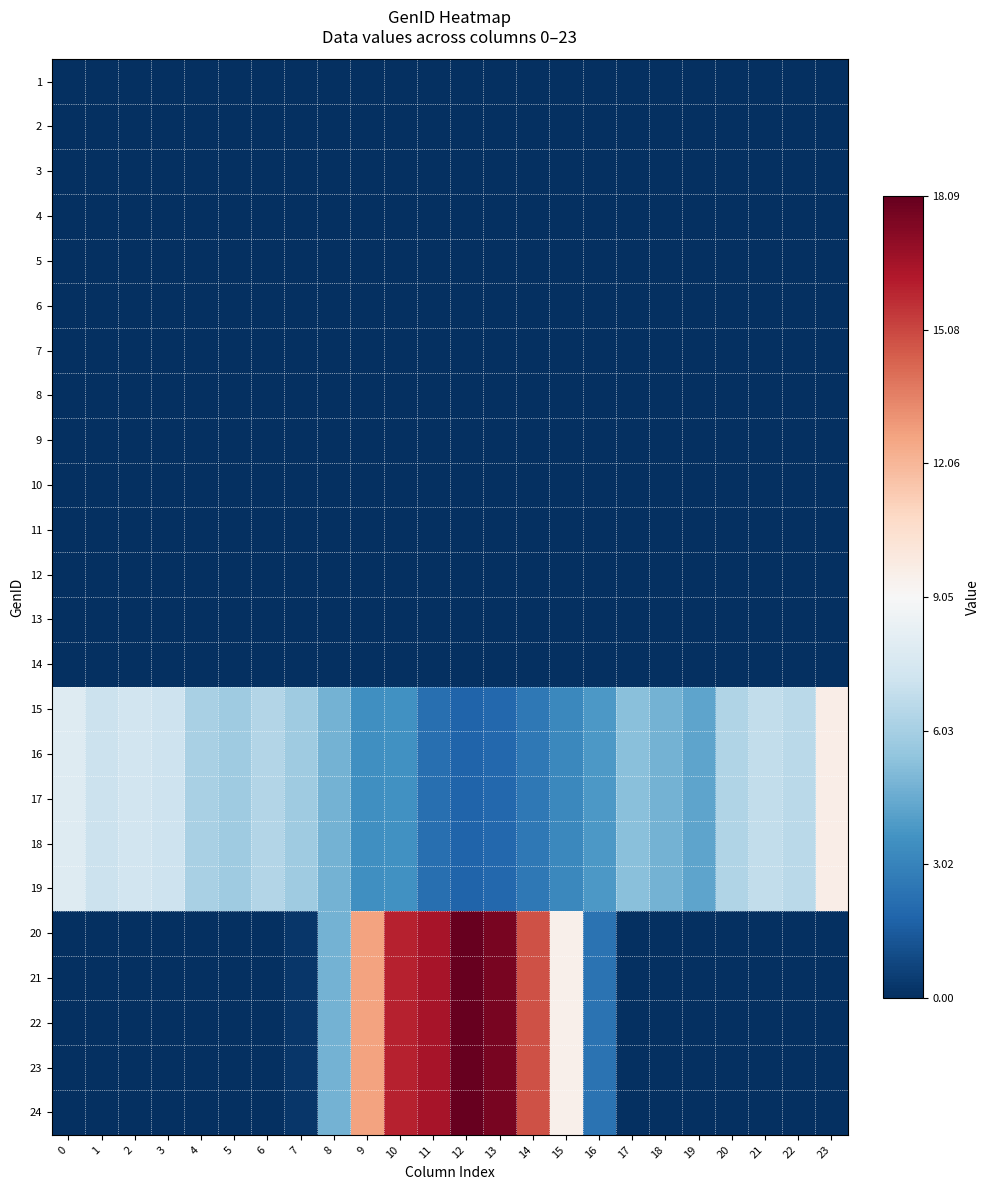

Reading left to right, what are all the values shown in this chart?

1: 0=0.0	1=0.0	2=0.0	3=0.0	4=0.0	5=0.0	6=0.0	7=0.0	8=0.0	9=0.0	10=0.0	11=0.0	12=0.0	13=0.0	14=0.0	15=0.0	16=0.0	17=0.0	18=0.0	19=0.0	20=0.0	21=0.0	22=0.0	23=0.0
2: 0=0.0	1=0.0	2=0.0	3=0.0	4=0.0	5=0.0	6=0.0	7=0.0	8=0.0	9=0.0	10=0.0	11=0.0	12=0.0	13=0.0	14=0.0	15=0.0	16=0.0	17=0.0	18=0.0	19=0.0	20=0.0	21=0.0	22=0.0	23=0.0
3: 0=0.0	1=0.0	2=0.0	3=0.0	4=0.0	5=0.0	6=0.0	7=0.0	8=0.0	9=0.0	10=0.0	11=0.0	12=0.0	13=0.0	14=0.0	15=0.0	16=0.0	17=0.0	18=0.0	19=0.0	20=0.0	21=0.0	22=0.0	23=0.0
4: 0=0.0	1=0.0	2=0.0	3=0.0	4=0.0	5=0.0	6=0.0	7=0.0	8=0.0	9=0.0	10=0.0	11=0.0	12=0.0	13=0.0	14=0.0	15=0.0	16=0.0	17=0.0	18=0.0	19=0.0	20=0.0	21=0.0	22=0.0	23=0.0
5: 0=0.0	1=0.0	2=0.0	3=0.0	4=0.0	5=0.0	6=0.0	7=0.0	8=0.0	9=0.0	10=0.0	11=0.0	12=0.0	13=0.0	14=0.0	15=0.0	16=0.0	17=0.0	18=0.0	19=0.0	20=0.0	21=0.0	22=0.0	23=0.0
6: 0=0.0	1=0.0	2=0.0	3=0.0	4=0.0	5=0.0	6=0.0	7=0.0	8=0.0	9=0.0	10=0.0	11=0.0	12=0.0	13=0.0	14=0.0	15=0.0	16=0.0	17=0.0	18=0.0	19=0.0	20=0.0	21=0.0	22=0.0	23=0.0
7: 0=0.0	1=0.0	2=0.0	3=0.0	4=0.0	5=0.0	6=0.0	7=0.0	8=0.0	9=0.0	10=0.0	11=0.0	12=0.0	13=0.0	14=0.0	15=0.0	16=0.0	17=0.0	18=0.0	19=0.0	20=0.0	21=0.0	22=0.0	23=0.0
8: 0=0.0	1=0.0	2=0.0	3=0.0	4=0.0	5=0.0	6=0.0	7=0.0	8=0.0	9=0.0	10=0.0	11=0.0	12=0.0	13=0.0	14=0.0	15=0.0	16=0.0	17=0.0	18=0.0	19=0.0	20=0.0	21=0.0	22=0.0	23=0.0
9: 0=0.0	1=0.0	2=0.0	3=0.0	4=0.0	5=0.0	6=0.0	7=0.0	8=0.0	9=0.0	10=0.0	11=0.0	12=0.0	13=0.0	14=0.0	15=0.0	16=0.0	17=0.0	18=0.0	19=0.0	20=0.0	21=0.0	22=0.0	23=0.0
10: 0=0.0	1=0.0	2=0.0	3=0.0	4=0.0	5=0.0	6=0.0	7=0.0	8=0.0	9=0.0	10=0.0	11=0.0	12=0.0	13=0.0	14=0.0	15=0.0	16=0.0	17=0.0	18=0.0	19=0.0	20=0.0	21=0.0	22=0.0	23=0.0
11: 0=0.0	1=0.0	2=0.0	3=0.0	4=0.0	5=0.0	6=0.0	7=0.0	8=0.0	9=0.0	10=0.0	11=0.0	12=0.0	13=0.0	14=0.0	15=0.0	16=0.0	17=0.0	18=0.0	19=0.0	20=0.0	21=0.0	22=0.0	23=0.0
12: 0=0.0	1=0.0	2=0.0	3=0.0	4=0.0	5=0.0	6=0.0	7=0.0	8=0.0	9=0.0	10=0.0	11=0.0	12=0.0	13=0.0	14=0.0	15=0.0	16=0.0	17=0.0	18=0.0	19=0.0	20=0.0	21=0.0	22=0.0	23=0.0
13: 0=0.0	1=0.0	2=0.0	3=0.0	4=0.0	5=0.0	6=0.0	7=0.0	8=0.0	9=0.0	10=0.0	11=0.0	12=0.0	13=0.0	14=0.0	15=0.0	16=0.0	17=0.0	18=0.0	19=0.0	20=0.0	21=0.0	22=0.0	23=0.0
14: 0=0.0	1=0.0	2=0.0	3=0.0	4=0.0	5=0.0	6=0.0	7=0.0	8=0.0	9=0.0	10=0.0	11=0.0	12=0.0	13=0.0	14=0.0	15=0.0	16=0.0	17=0.0	18=0.0	19=0.0	20=0.0	21=0.0	22=0.0	23=0.0
15: 0=7.9	1=7.1	2=7.3	3=7.2	4=6.1	5=5.8	6=6.4	7=5.8	8=4.8	9=3.5	10=3.6	11=2.2	12=1.8	13=1.9	14=2.6	15=3.2	16=3.8	17=5.3	18=4.8	19=4.2	20=6.3	21=6.8	22=6.6	23=9.6
16: 0=7.9	1=7.1	2=7.3	3=7.2	4=6.1	5=5.8	6=6.4	7=5.8	8=4.8	9=3.5	10=3.6	11=2.2	12=1.8	13=1.9	14=2.6	15=3.2	16=3.8	17=5.3	18=4.8	19=4.2	20=6.3	21=6.8	22=6.6	23=9.6
17: 0=7.9	1=7.1	2=7.3	3=7.2	4=6.1	5=5.8	6=6.4	7=5.8	8=4.8	9=3.5	10=3.6	11=2.2	12=1.8	13=1.9	14=2.6	15=3.2	16=3.8	17=5.3	18=4.8	19=4.2	20=6.3	21=6.8	22=6.6	23=9.6
18: 0=7.9	1=7.1	2=7.3	3=7.2	4=6.1	5=5.8	6=6.4	7=5.8	8=4.8	9=3.5	10=3.6	11=2.2	12=1.8	13=1.9	14=2.6	15=3.2	16=3.8	17=5.3	18=4.8	19=4.2	20=6.3	21=6.8	22=6.6	23=9.6
19: 0=7.9	1=7.1	2=7.3	3=7.2	4=6.1	5=5.8	6=6.4	7=5.8	8=4.8	9=3.5	10=3.6	11=2.2	12=1.8	13=1.9	14=2.6	15=3.2	16=3.8	17=5.3	18=4.8	19=4.2	20=6.3	21=6.8	22=6.6	23=9.6
20: 0=0.0	1=0.0	2=0.0	3=0.0	4=0.0	5=0.0	6=0.0	7=0.2	8=4.8	9=12.7	10=16.0	11=16.5	12=18.1	13=17.6	14=14.8	15=9.5	16=2.4	17=0.0	18=0.0	19=0.0	20=0.0	21=0.0	22=0.0	23=0.0
21: 0=0.0	1=0.0	2=0.0	3=0.0	4=0.0	5=0.0	6=0.0	7=0.2	8=4.8	9=12.7	10=16.0	11=16.5	12=18.1	13=17.6	14=14.8	15=9.5	16=2.4	17=0.0	18=0.0	19=0.0	20=0.0	21=0.0	22=0.0	23=0.0
22: 0=0.0	1=0.0	2=0.0	3=0.0	4=0.0	5=0.0	6=0.0	7=0.2	8=4.8	9=12.7	10=16.0	11=16.5	12=18.1	13=17.6	14=14.8	15=9.5	16=2.4	17=0.0	18=0.0	19=0.0	20=0.0	21=0.0	22=0.0	23=0.0
23: 0=0.0	1=0.0	2=0.0	3=0.0	4=0.0	5=0.0	6=0.0	7=0.2	8=4.8	9=12.7	10=16.0	11=16.5	12=18.1	13=17.6	14=14.8	15=9.5	16=2.4	17=0.0	18=0.0	19=0.0	20=0.0	21=0.0	22=0.0	23=0.0
24: 0=0.0	1=0.0	2=0.0	3=0.0	4=0.0	5=0.0	6=0.0	7=0.2	8=4.8	9=12.7	10=16.0	11=16.5	12=18.1	13=17.6	14=14.8	15=9.5	16=2.4	17=0.0	18=0.0	19=0.0	20=0.0	21=0.0	22=0.0	23=0.0